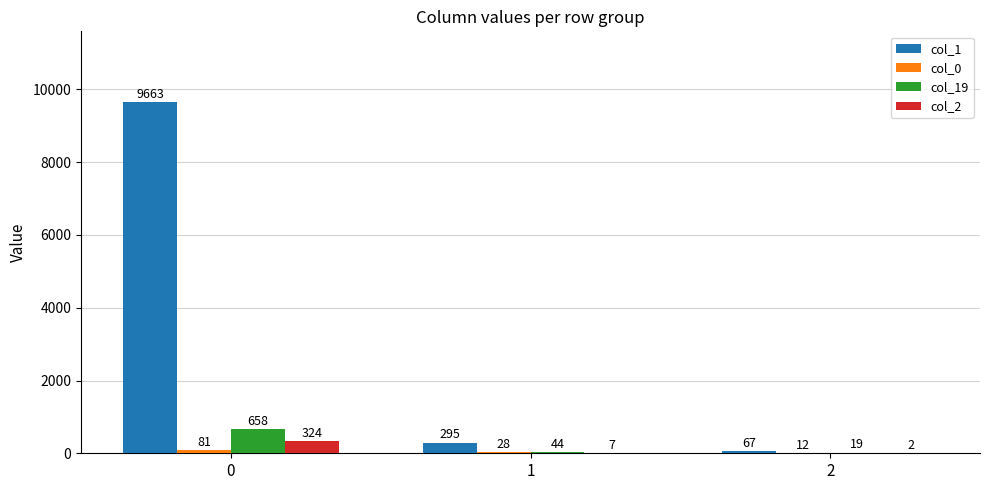

How many series are shown in this chart?

4